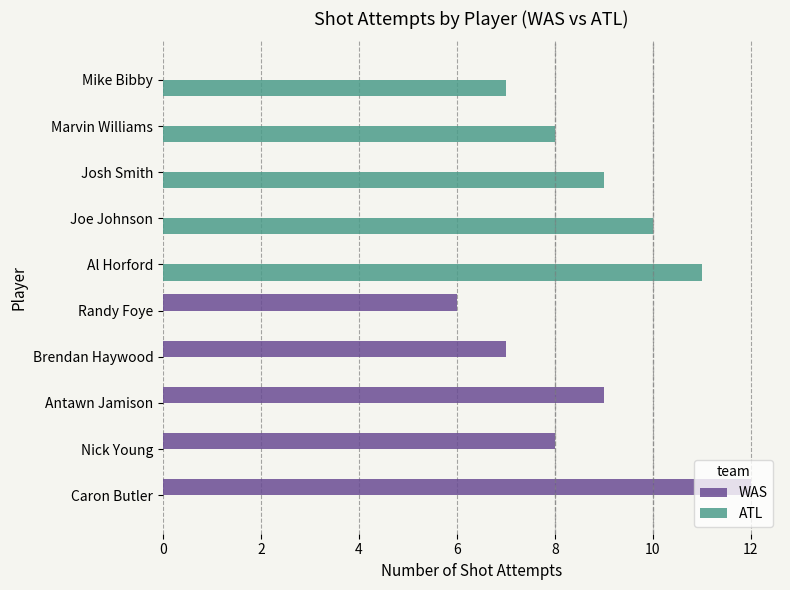

Which series changed the most between Brendan Haywood and Al Horford?

ATL